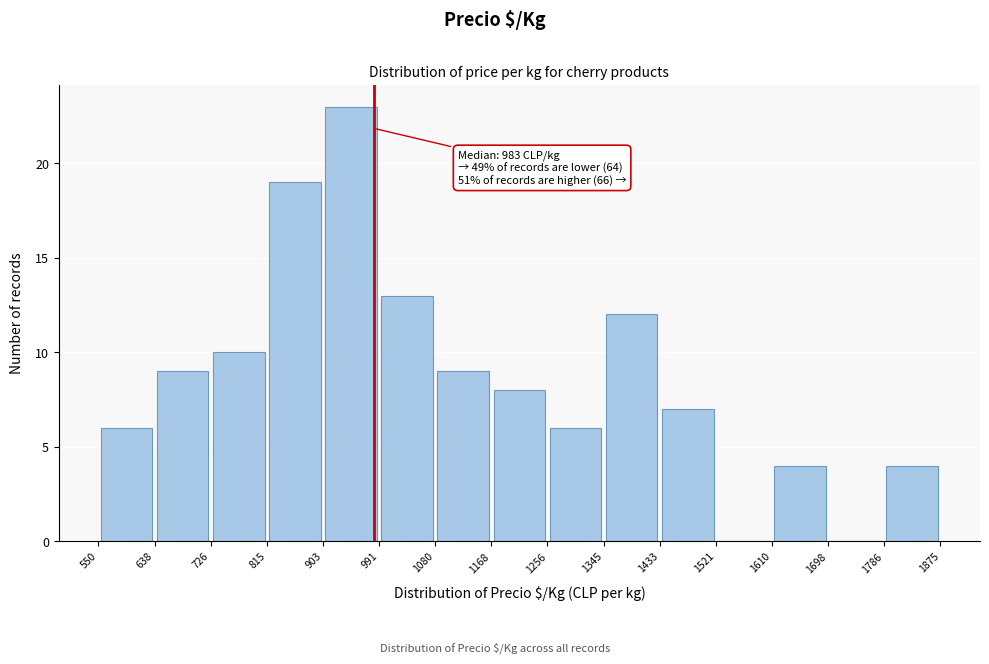

Over which range of the x-axis is the bar tallest?

903 to 991